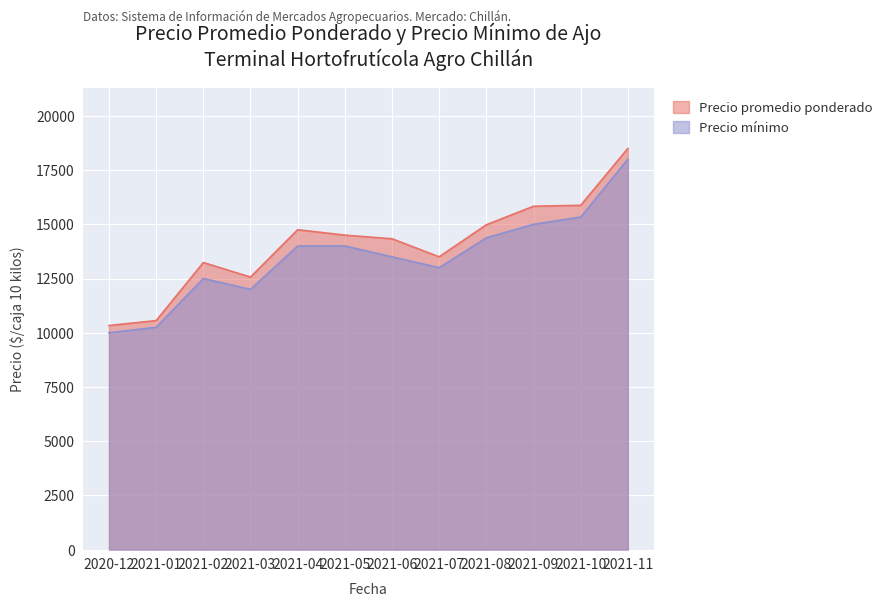

Where is the first local minimum for Precio promedio ponderado?

2021-03